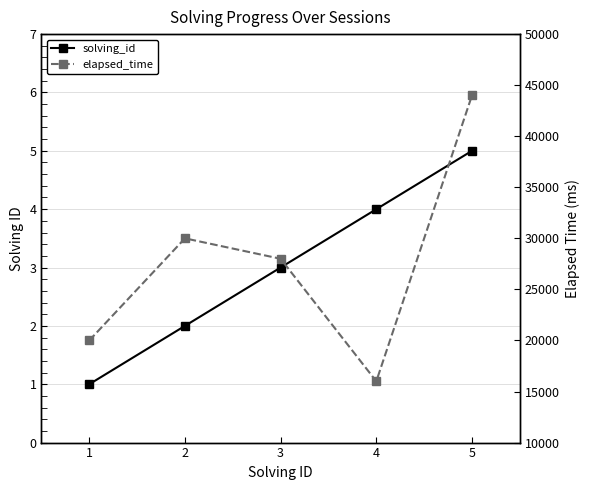

How many lines are shown in the chart?

2